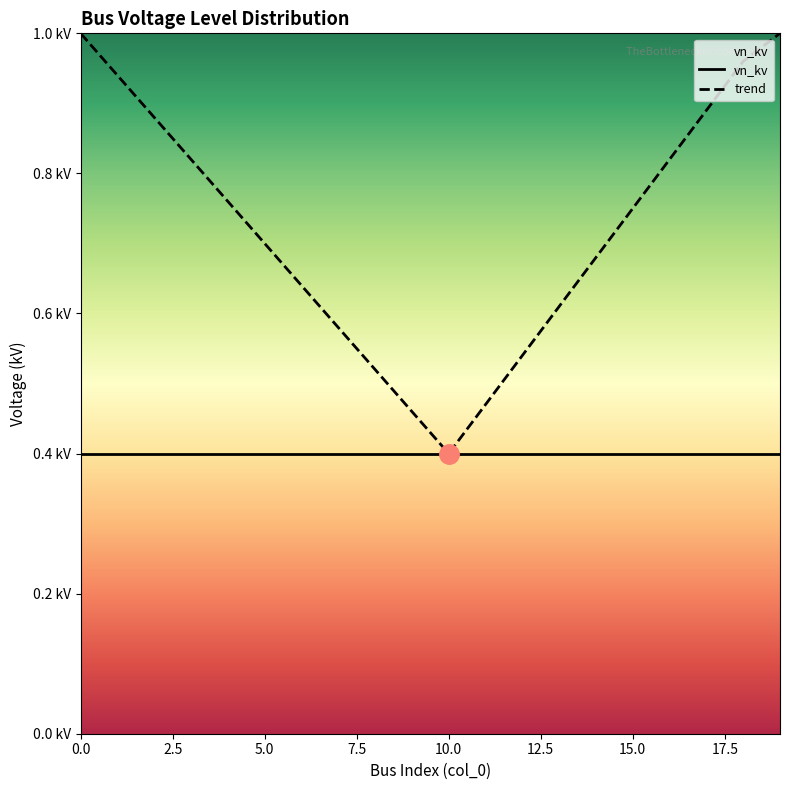

What is the difference between the maximum and minimum values in the trend series?

0.6